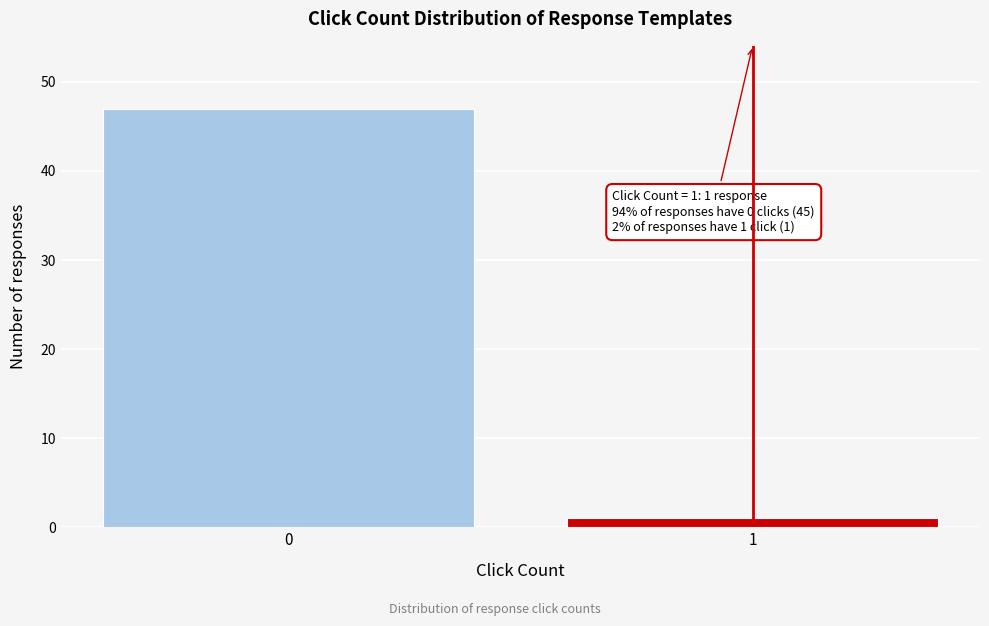

Reading right to left, what are all the values shown in this chart?

1	47